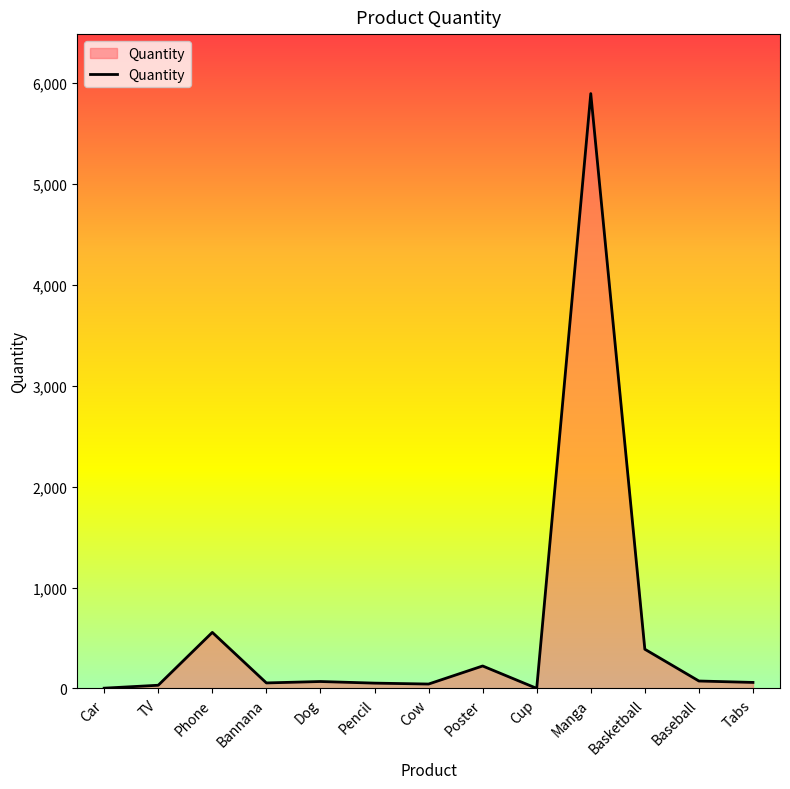

What is the difference between the second highest and second lowest values?

553